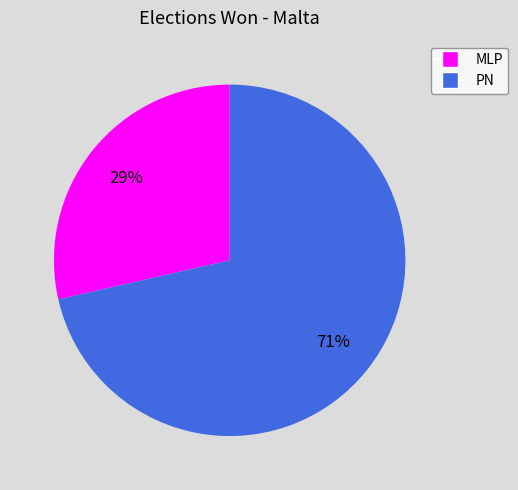

Combined, do PN and MLP account for over 50%?

Yes